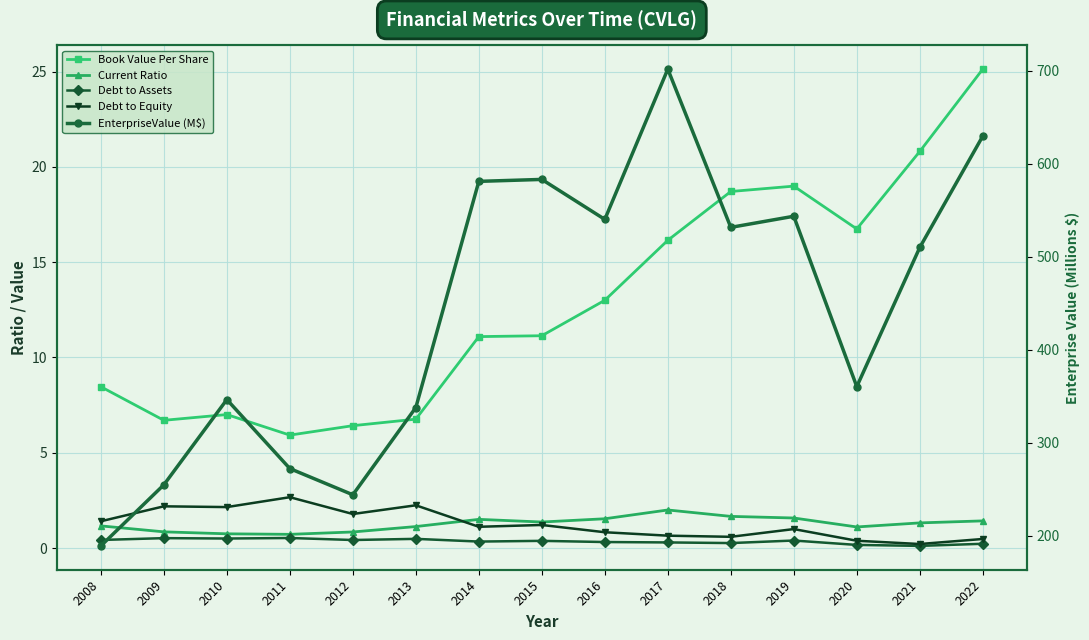

What is the spread (max minus min) of values at 2021?

509.8